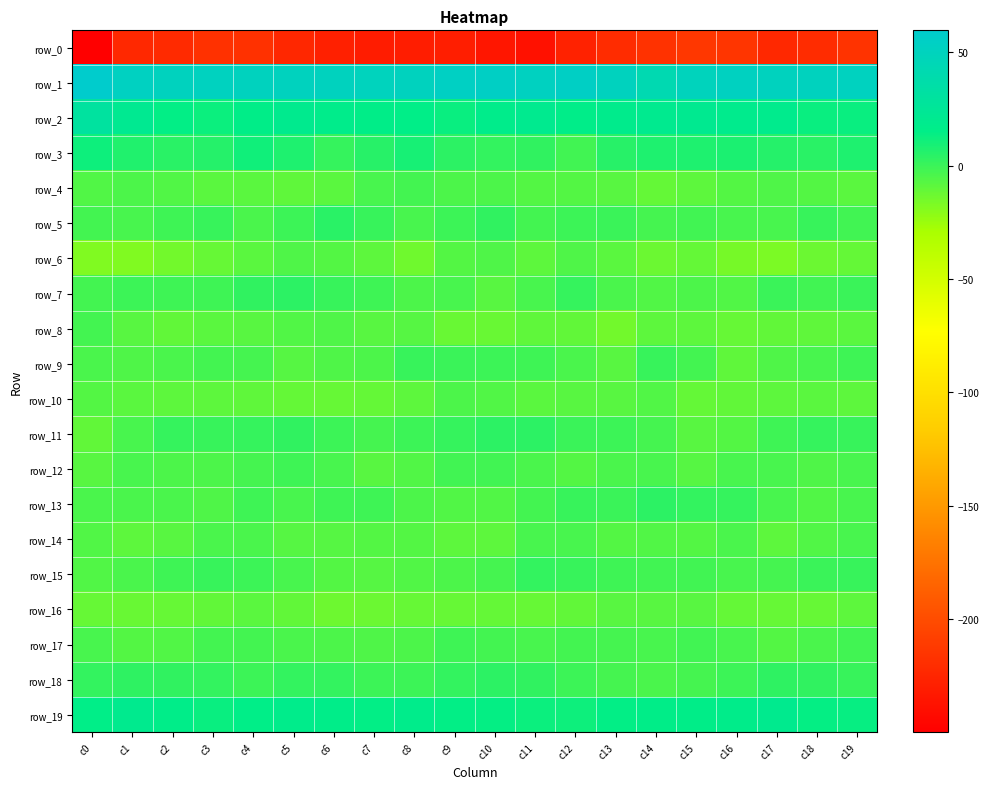

What is the sum of all row_16 values?

-209.8